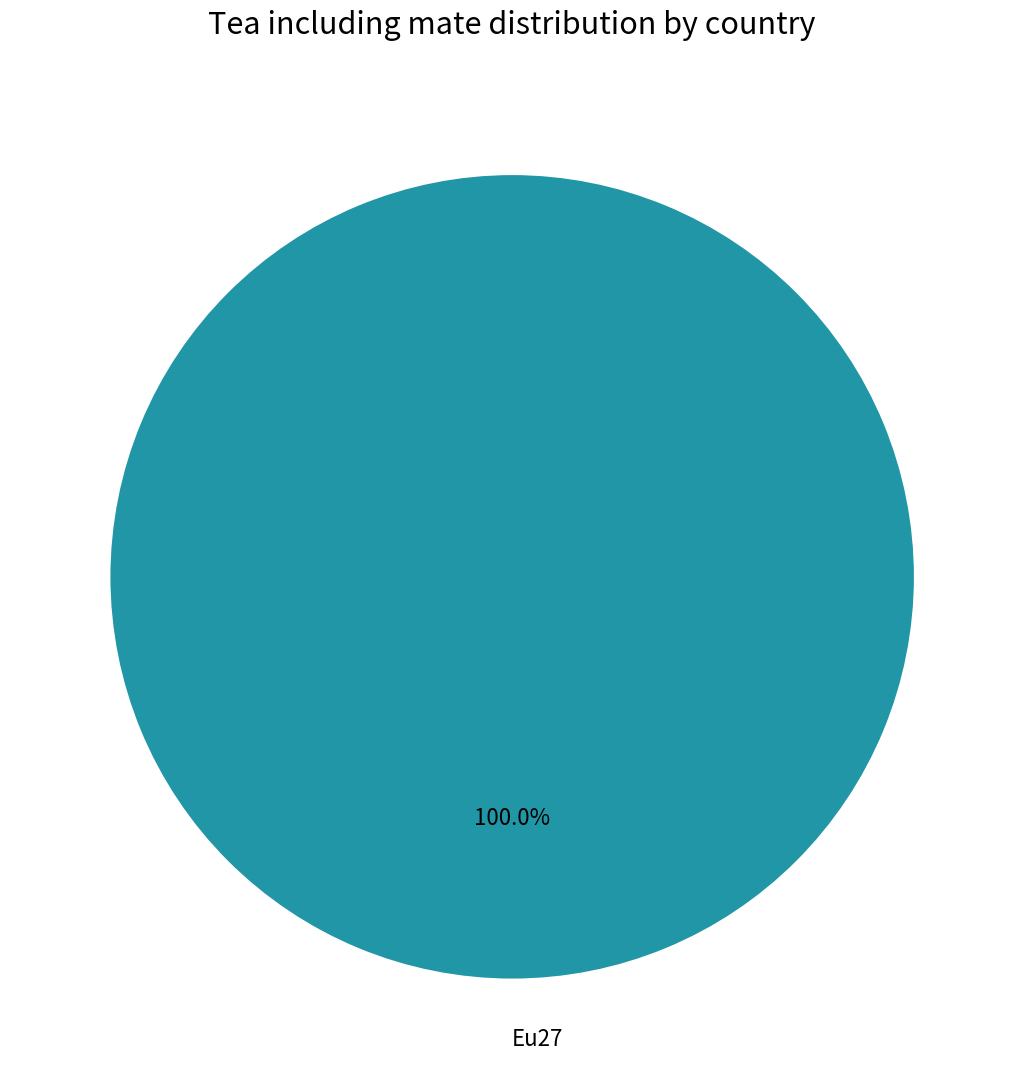

Does any single category account for the majority?

Yes